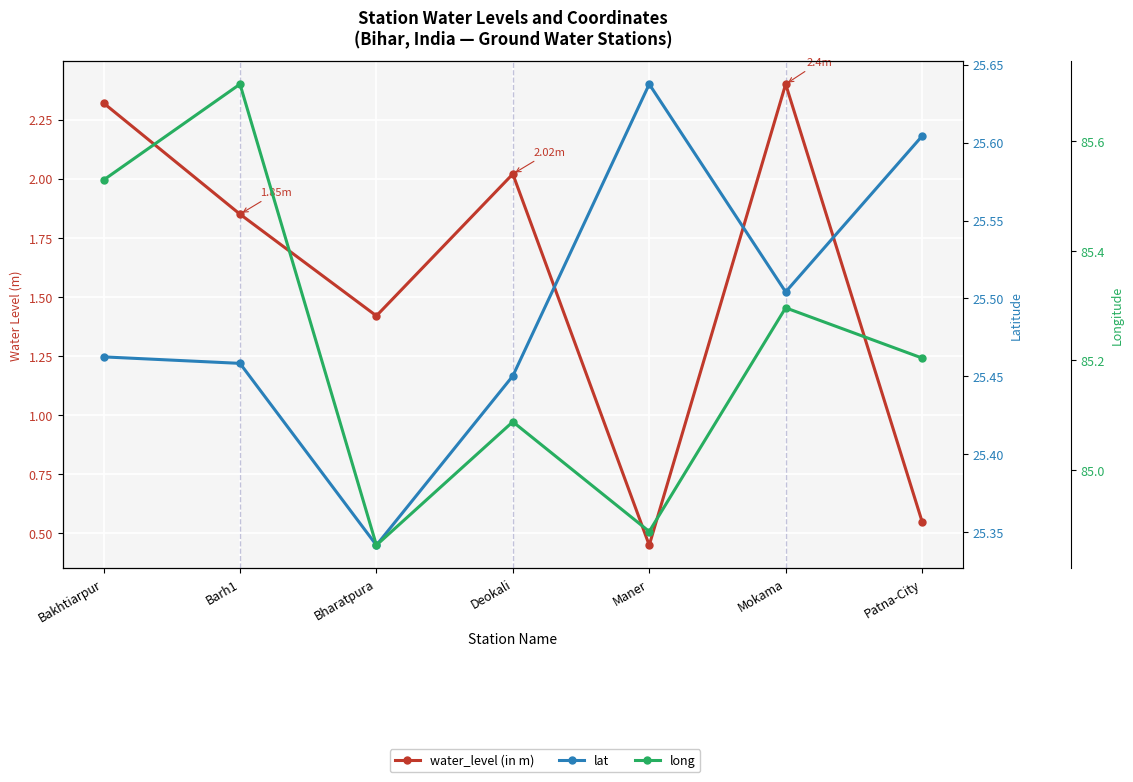

True or false: water_level (in m) and lat cross at least once.

False